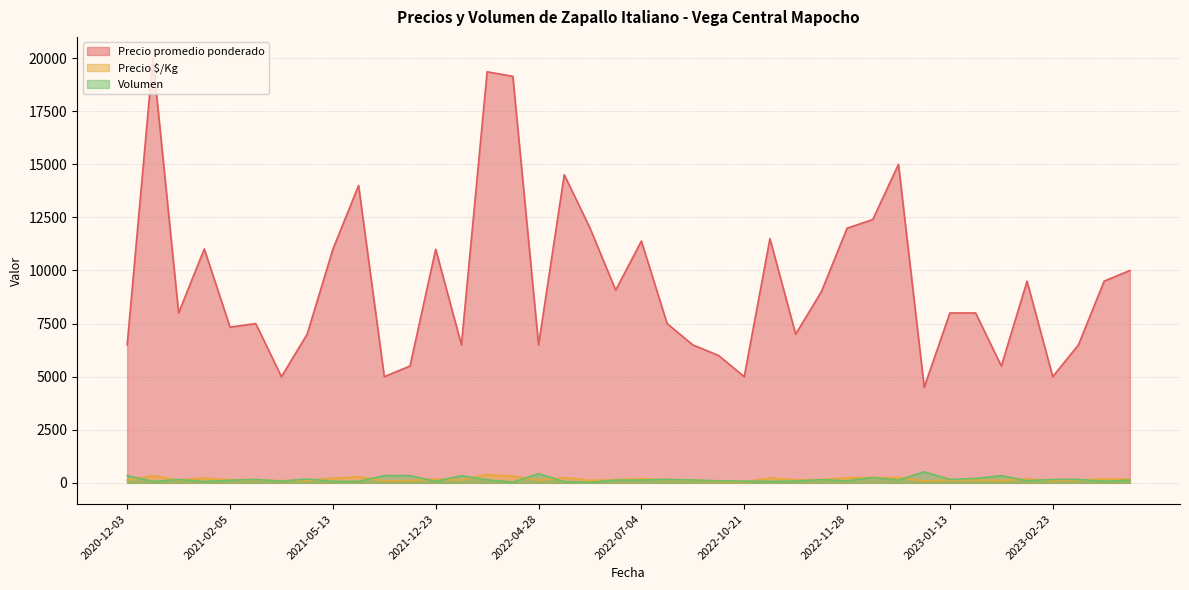

What is the value of the Precio $/Kg point at the 23rd from the left?

130